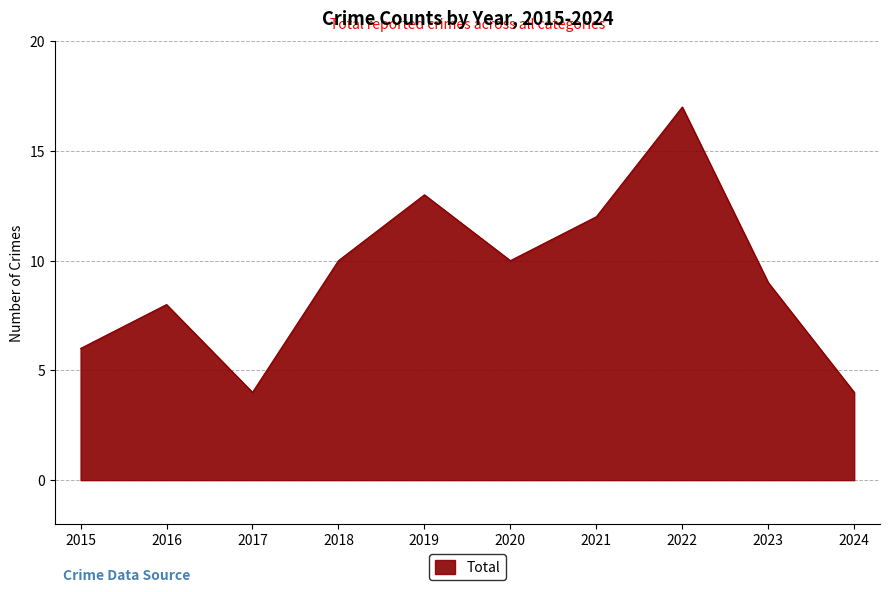

Reading left to right, transcribe all the data shown in this chart.

6	8	4	10	13	10	12	17	9	4